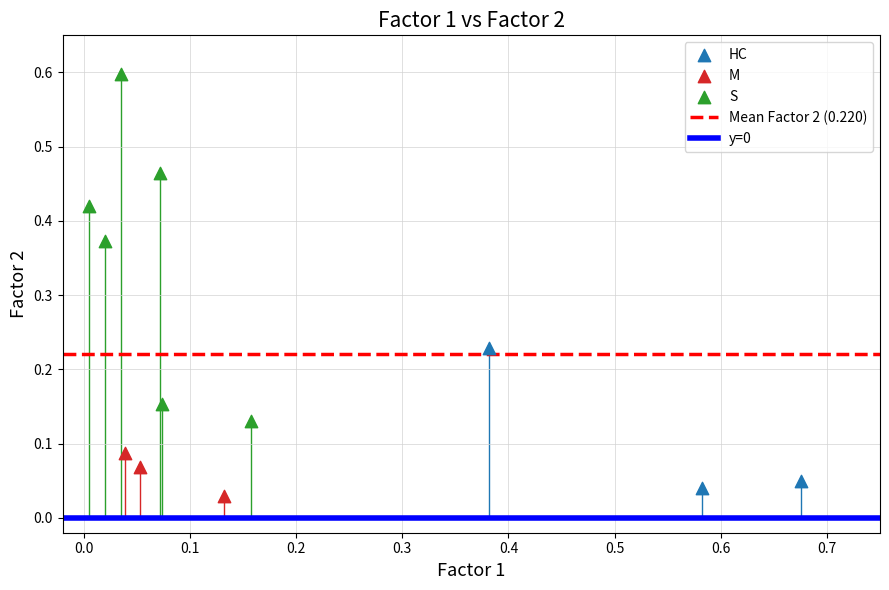

Which series contains the lowest Y value?

M